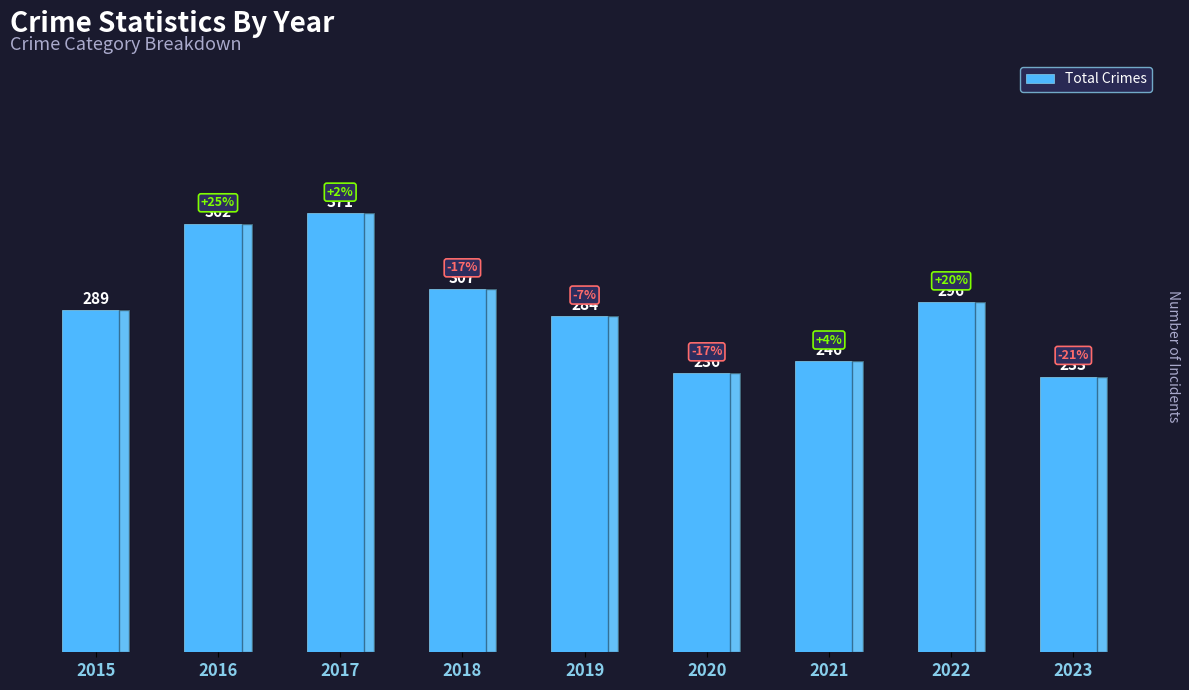

Is it true that the value at 2017 is 542?

False